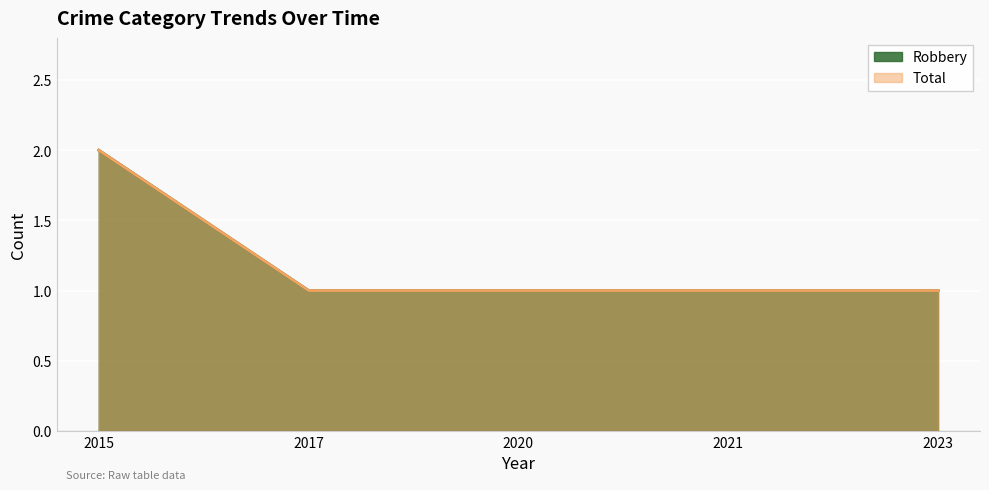

What is the highest value of the Total series?

2